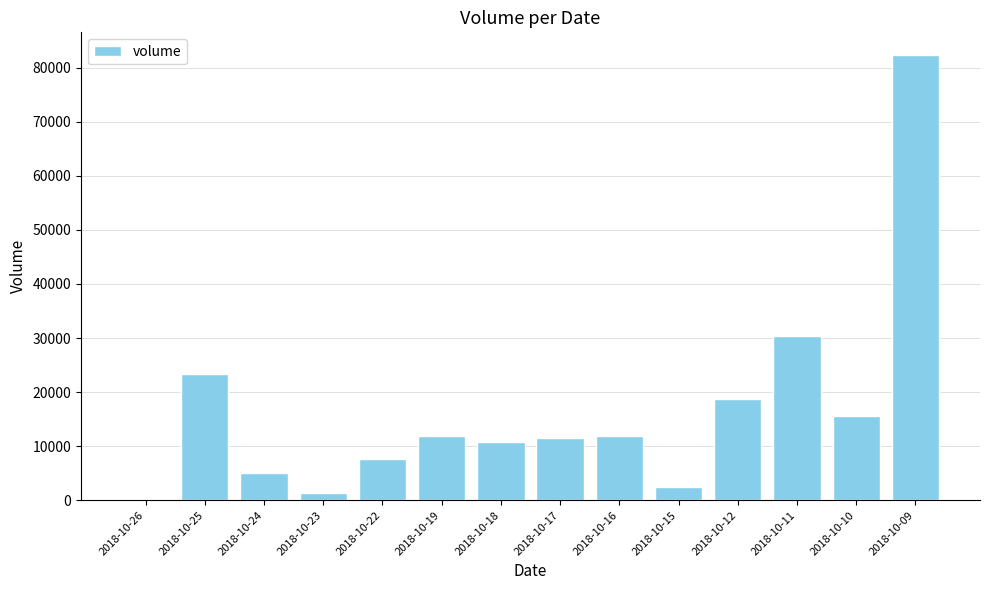

Where is the data nearest to the value 41250?

2018-10-11